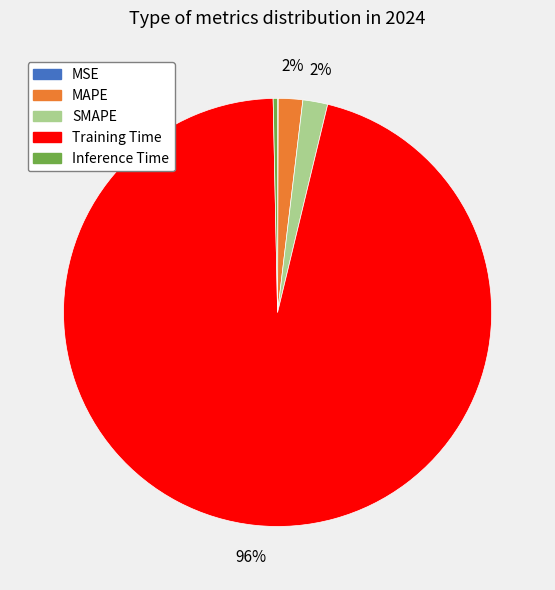

Between Inference Time and Training Time, which is larger?

Training Time